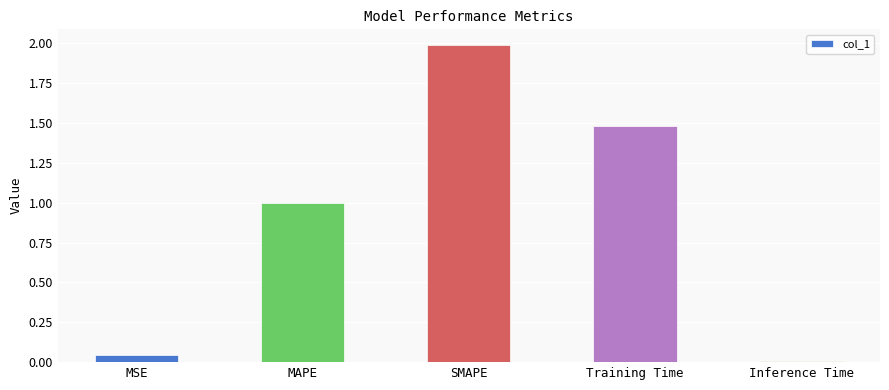

What is the difference between the maximum and second lowest values?

1.9